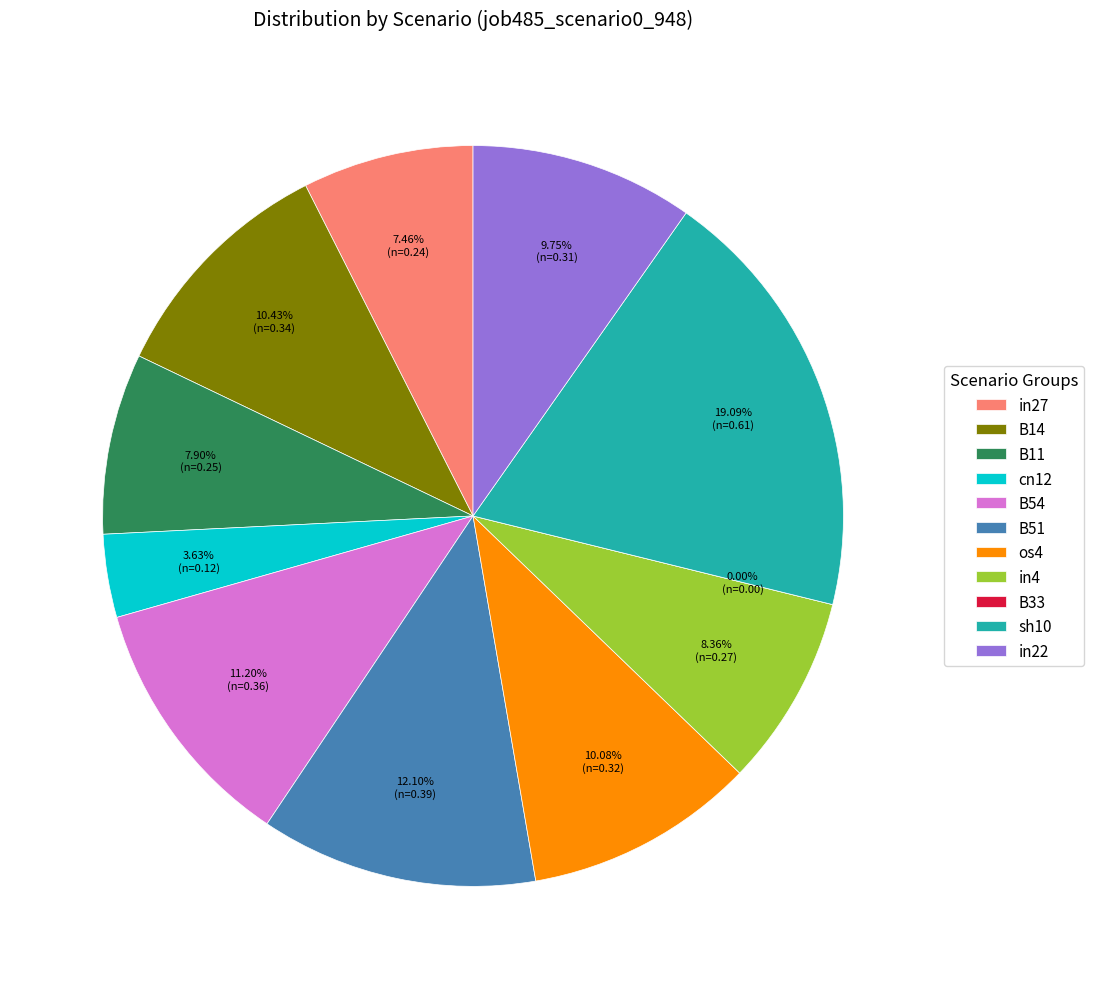

What is the change in value from cn12 to B33?

-0.1